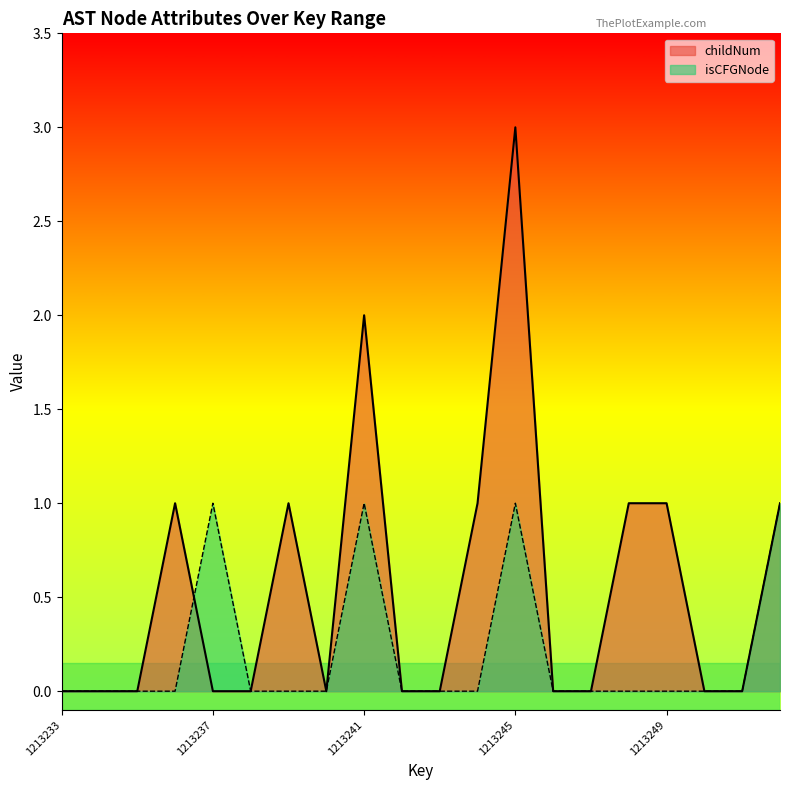

The childNum series shows 1 at 1213238. True or false?

False